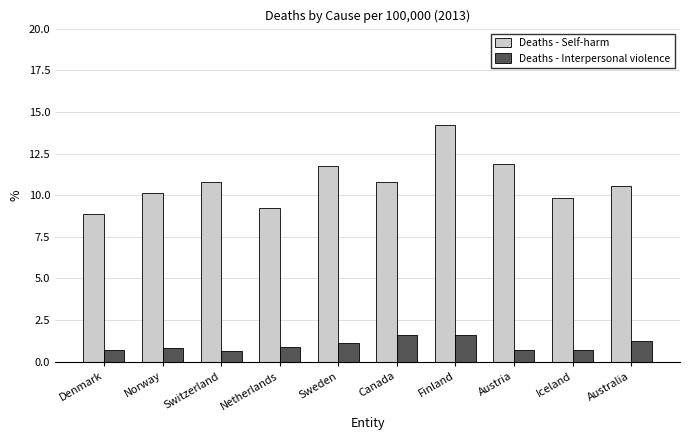

At which category is the sum across all series the highest?

Finland